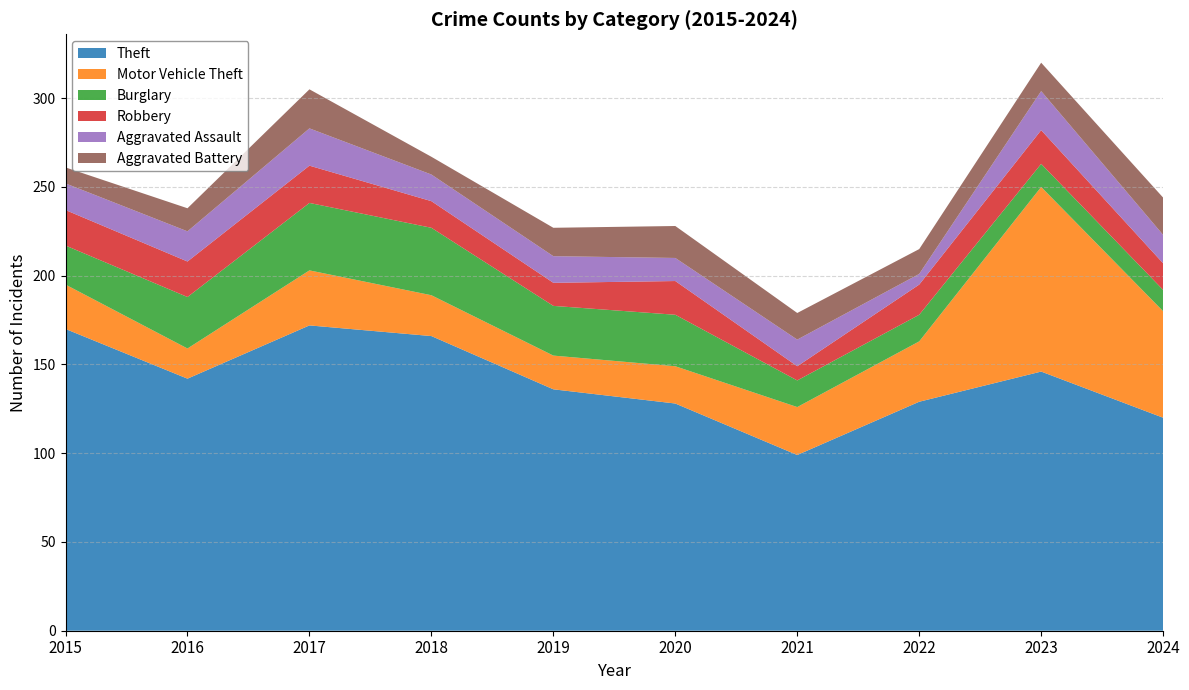

Reading right to left, what are all the values shown in this chart?

Theft: 2024=120	2023=146	2022=129	2021=99	2020=128	2019=136	2018=166	2017=172	2016=142	2015=170
Motor Vehicle Theft: 2024=60	2023=104	2022=34	2021=27	2020=21	2019=19	2018=23	2017=31	2016=17	2015=25
Burglary: 2024=12	2023=13	2022=15	2021=15	2020=29	2019=28	2018=38	2017=38	2016=29	2015=22
Robbery: 2024=15	2023=19	2022=17	2021=8	2020=19	2019=13	2018=15	2017=21	2016=20	2015=20
Aggravated Assault: 2024=16	2023=22	2022=6	2021=15	2020=13	2019=15	2018=15	2017=21	2016=17	2015=15
Aggravated Battery: 2024=21	2023=16	2022=14	2021=15	2020=18	2019=16	2018=10	2017=22	2016=13	2015=9